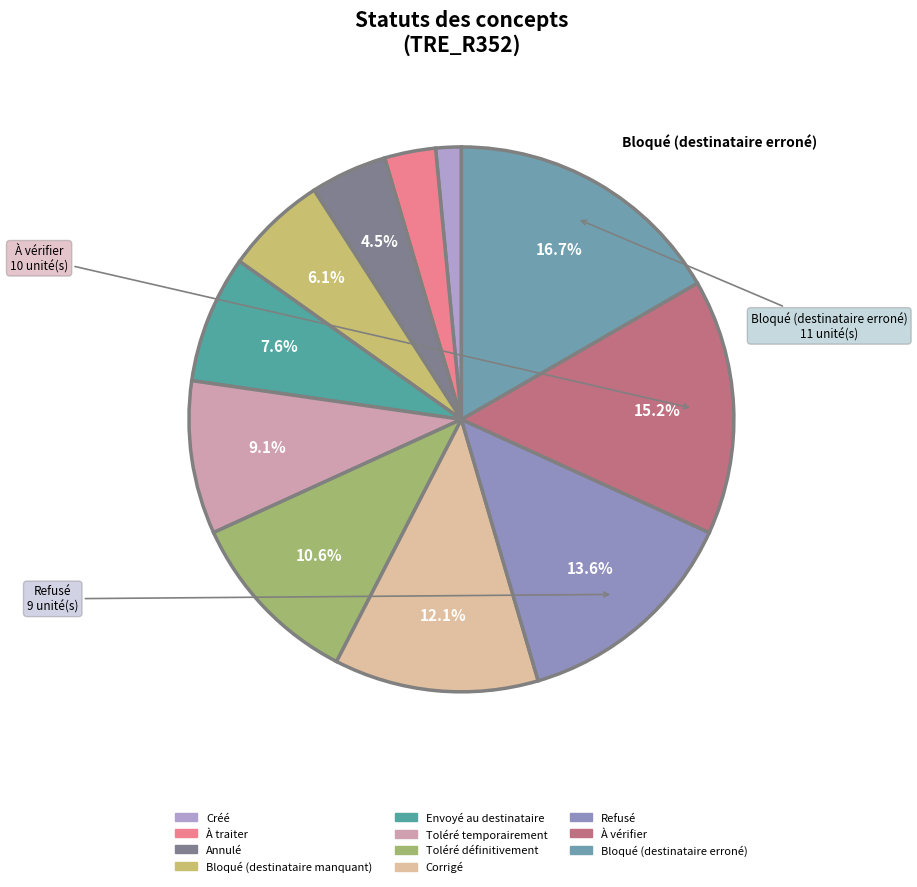

How many slices are in this pie chart?

11